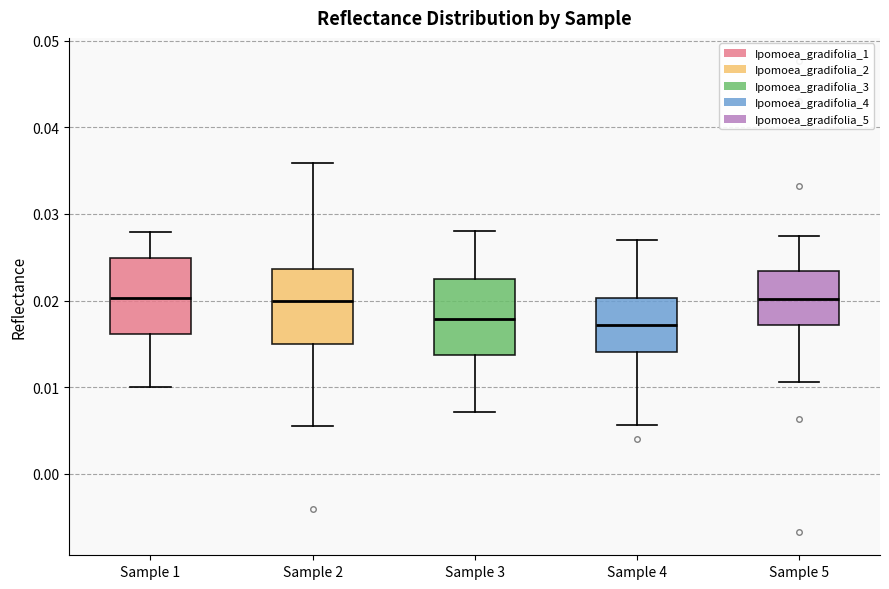

Reading left to right, transcribe this box plot: for each box, give where its median line is, the range the box spans, and where its two whiskers end, as read against the y-axis. The values are not printed on the chart, so give them approximately, as read against the axis.

Sample 1: median 0.020, box 0.016 to 0.025, whiskers 0.010 to 0.028
Sample 2: median 0.020, box 0.015 to 0.024, whiskers 0.006 to 0.036
Sample 3: median 0.018, box 0.014 to 0.023, whiskers 0.007 to 0.028
Sample 4: median 0.017, box 0.014 to 0.020, whiskers 0.006 to 0.027
Sample 5: median 0.020, box 0.017 to 0.023, whiskers 0.011 to 0.027